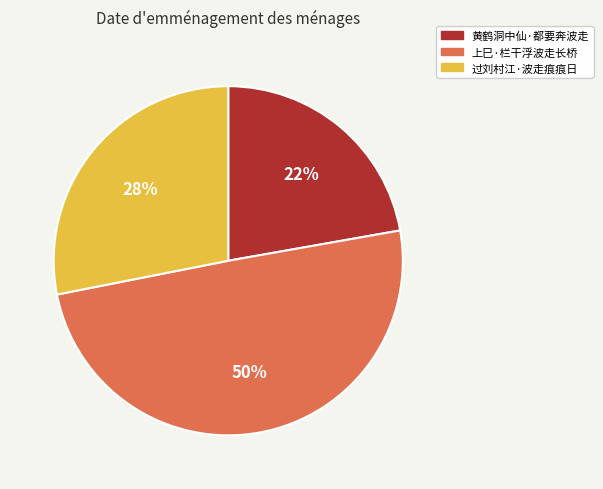

Which has a higher value, 上巳·栏干浮波走长桥 or 黄鹤洞中仙·都要奔波走?

上巳·栏干浮波走长桥